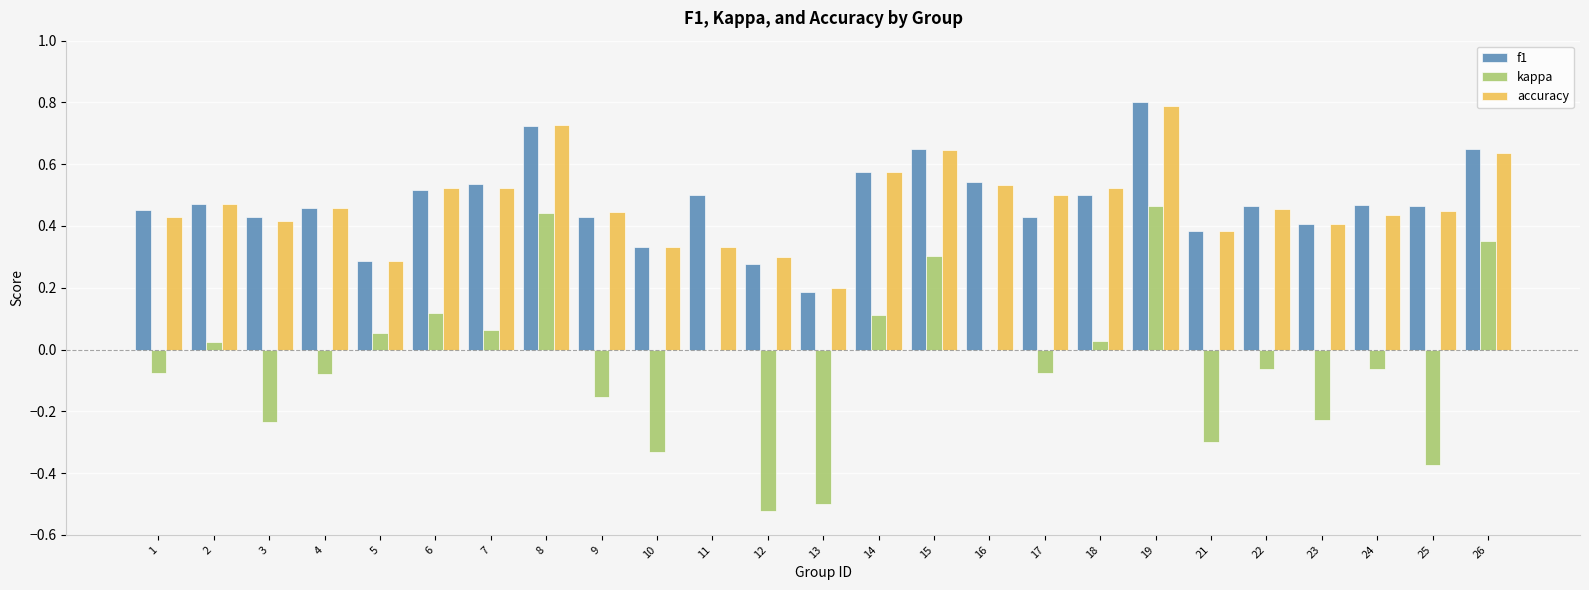

What is the sum of all f1 values?

11.9